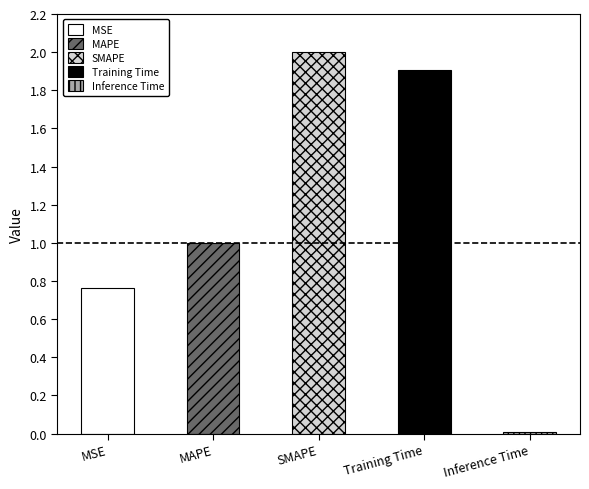

Reading left to right, list all the values displayed in this chart.

0.8	1.0	2.0	1.9	0.0